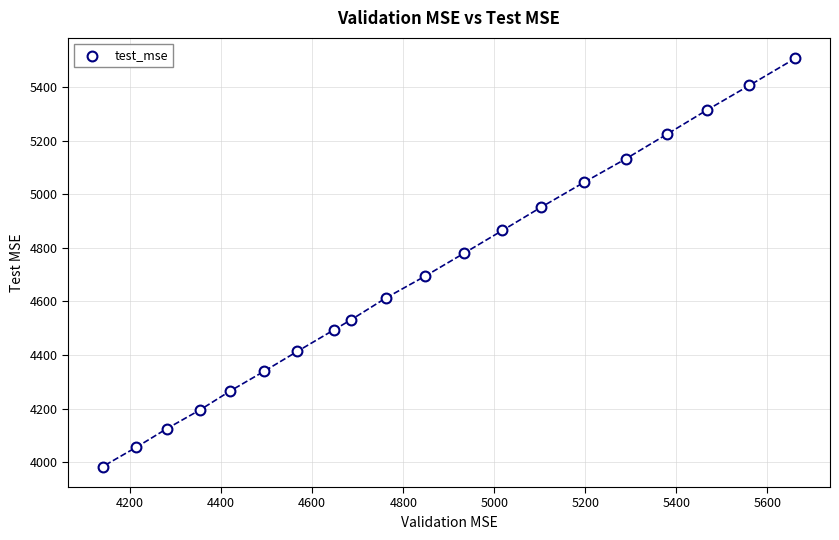

What is the range of Y values (max minus min)?

1522.4